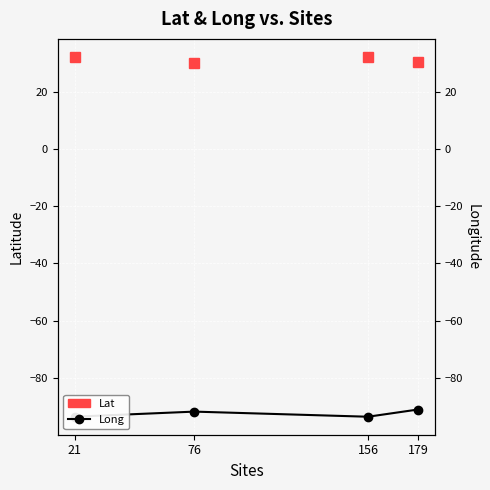

At which label does Lat first exceed 32?

21